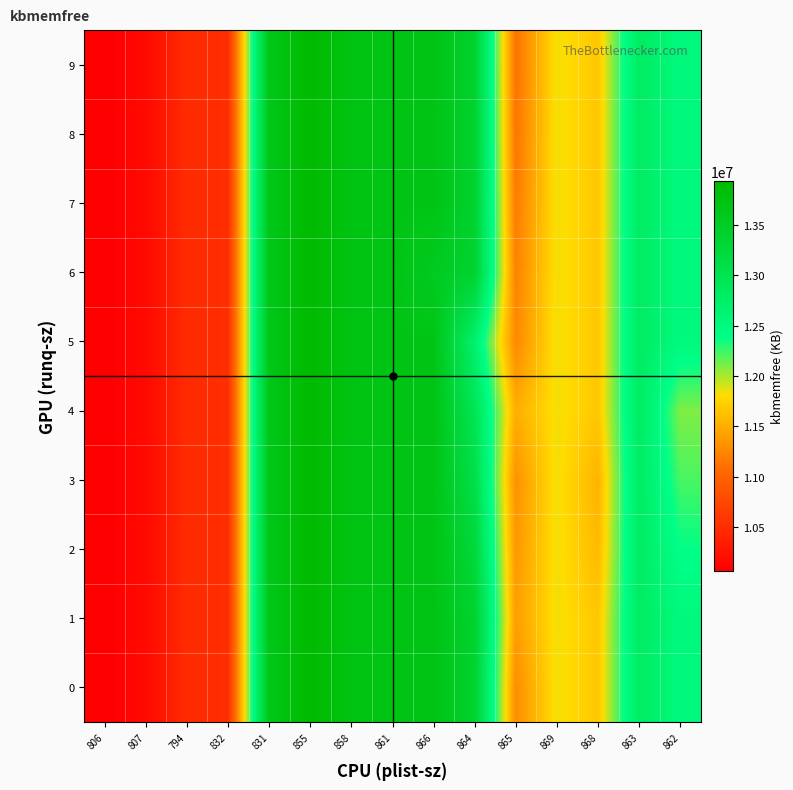

Reading right to left, extract all data points from this chart.

0: 862=12510752	863=12807880	868=11671248	869=11839748	865=11292816	864=13392536	866=13702900	861=13700200	858=13729364	855=13936368	831=13649668	832=10511864	794=10477104	807=10163228	806=10065600
1: 862=12510752	863=12807880	868=11671248	869=11839748	865=11406408	864=13392536	866=13702900	861=13700200	858=13729364	855=13936368	831=13649668	832=10511864	794=10477104	807=10163228	806=10065600
2: 862=12382724	863=12807880	868=11581348	869=11839748	865=11362788	864=13263464	866=13702900	861=13700200	858=13729364	855=13936368	831=13649668	832=10511864	794=10477104	807=10163228	806=10065600
3: 862=12223468	863=12807880	868=11543404	869=11839748	865=11323220	864=13100648	866=13702900	861=13700200	858=13729364	855=13936368	831=13649668	832=10511864	794=10477104	807=10163228	806=10065600
4: 862=12096732	863=12807880	868=11671248	869=11839748	865=11509908	864=12981000	866=13702900	861=13700200	858=13729364	855=13936368	831=13649668	832=10511864	794=10477104	807=10163228	806=10065600
5: 862=12510752	863=12807880	868=11671248	869=11839748	865=11262000	864=12684476	866=13702900	861=13700200	858=13729364	855=13936368	831=13649668	832=10511864	794=10477104	807=10163228	806=10065600
6: 862=12510752	863=12807880	868=11671248	869=11839748	865=11221496	864=13392536	866=13564024	861=13700200	858=13729364	855=13936368	831=13649668	832=10511864	794=10477104	807=10163228	806=10065600
7: 862=12510752	863=12807880	868=11671248	869=11839748	865=11177240	864=13392536	866=13702900	861=13700200	858=13729364	855=13936368	831=13649668	832=10511864	794=10477104	807=10163228	806=10065600
8: 862=12510752	863=12807880	868=11671248	869=11839748	865=11136852	864=13392536	866=13699888	861=13700200	858=13729364	855=13936368	831=13649668	832=10511864	794=10477104	807=10163228	806=10065600
9: 862=12510752	863=12807880	868=11671248	869=11839748	865=11113672	864=13392536	866=13702900	861=13700200	858=13729364	855=13936368	831=13649668	832=10511864	794=10477104	807=10163228	806=10065600